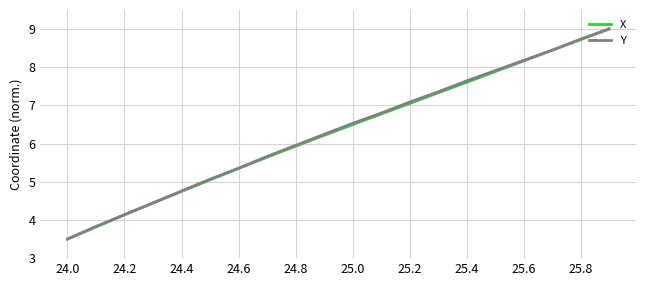

What is the greatest value displayed?

9.0